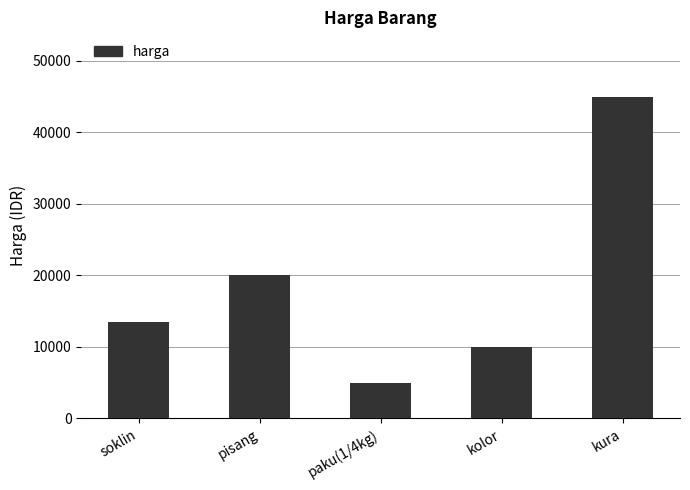

What is the average value?

18700